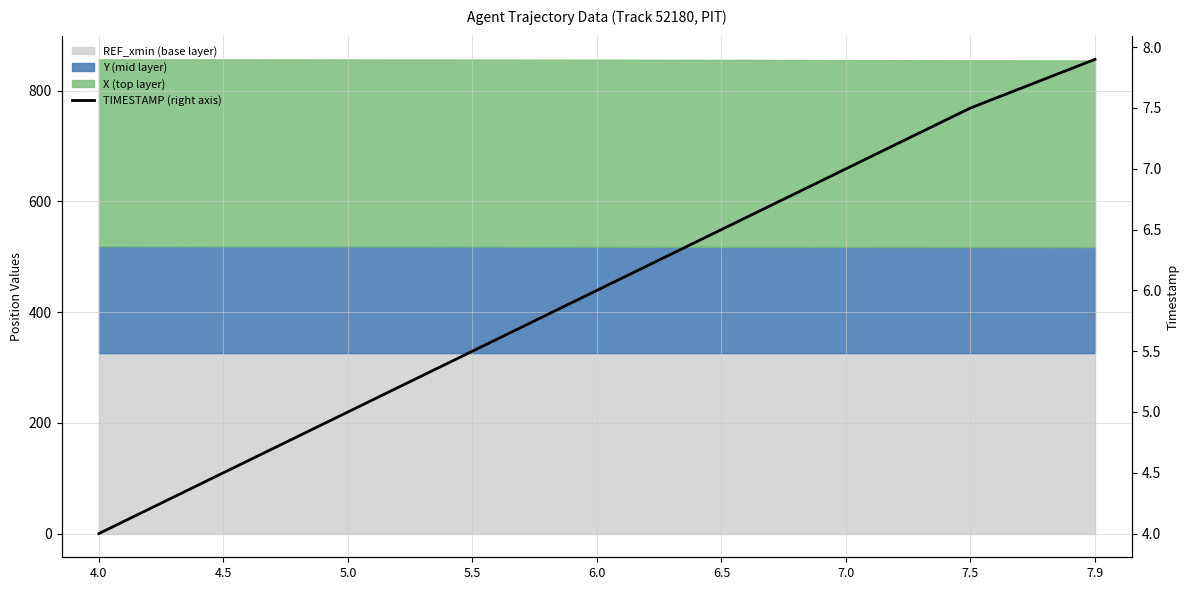

The value at 7.0 is 7.0. True or false?

True